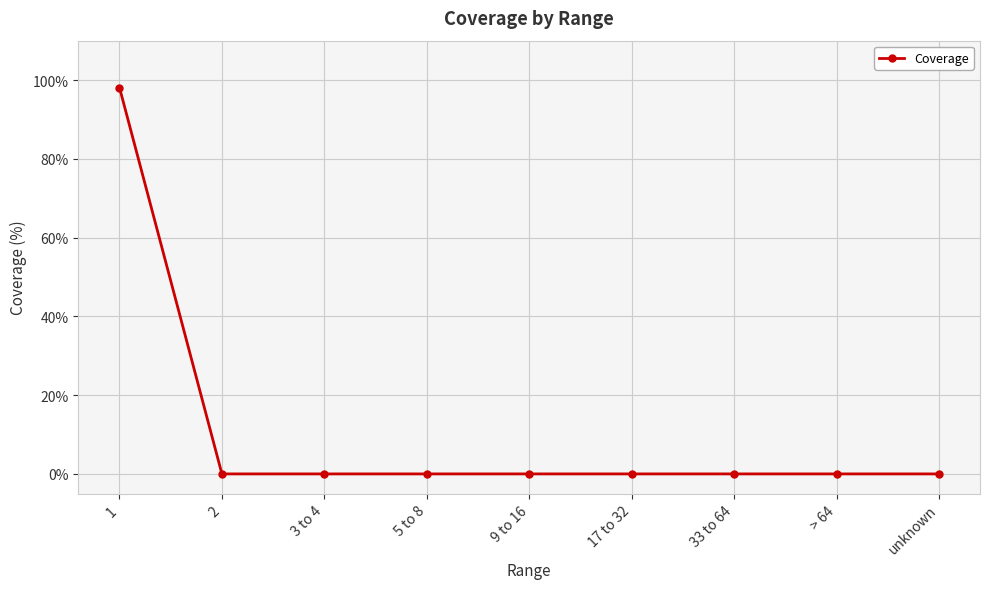

The chart shows a value of 98.1 at 1. True or false?

True